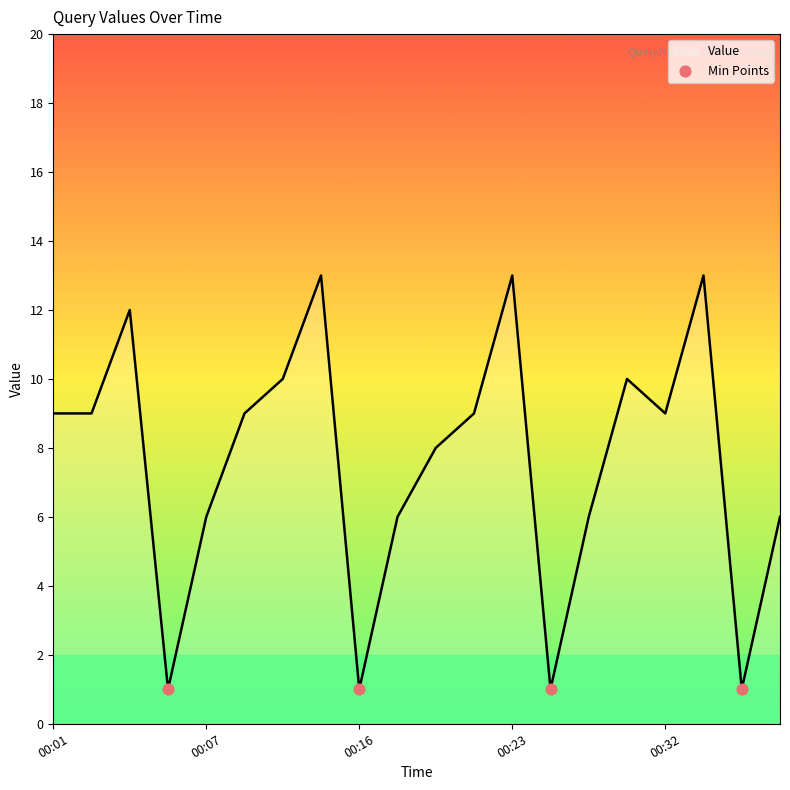

What is the maximum value shown in the chart?

13